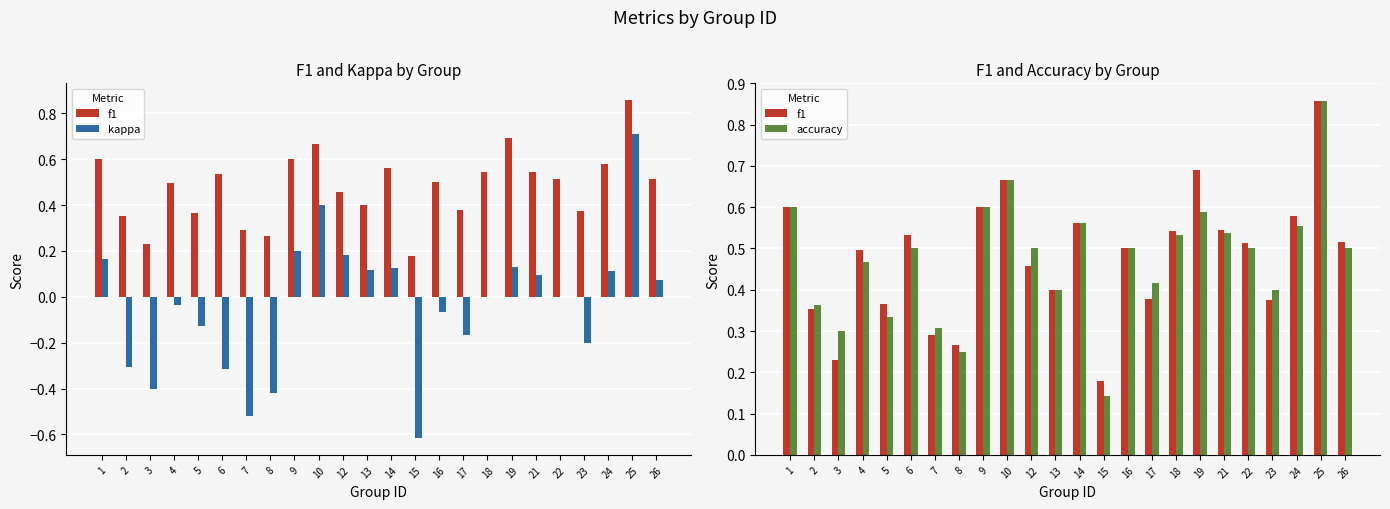

What is the difference between the maximum and second lowest values in the f1 series?

0.6